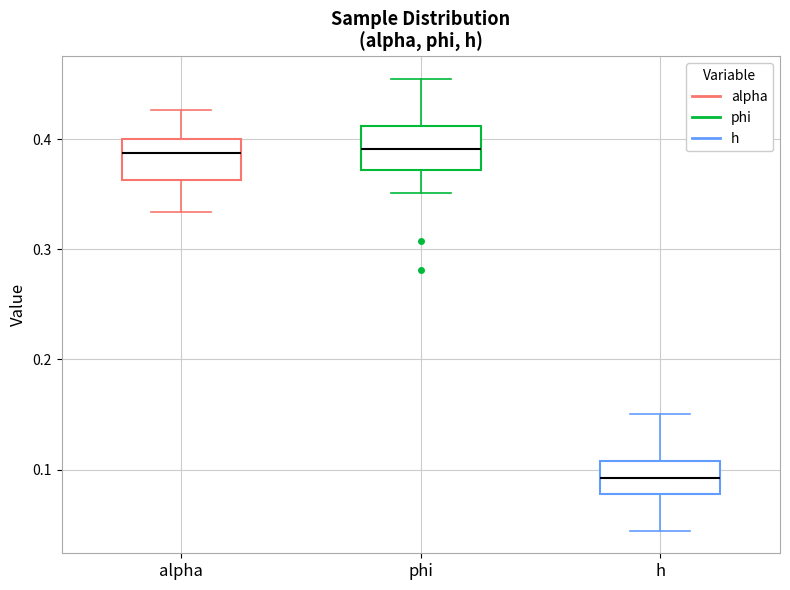

Reading left to right, read every box against the y-axis: the position of its median line, the range the box covers, and the ends of its whiskers. The values are not printed on the chart, so give them approximately, as read against the axis.

alpha: median 0.39, box 0.36 to 0.40, whiskers 0.33 to 0.43
phi: median 0.39, box 0.37 to 0.41, whiskers 0.35 to 0.45
h: median 0.09, box 0.08 to 0.11, whiskers 0.04 to 0.15